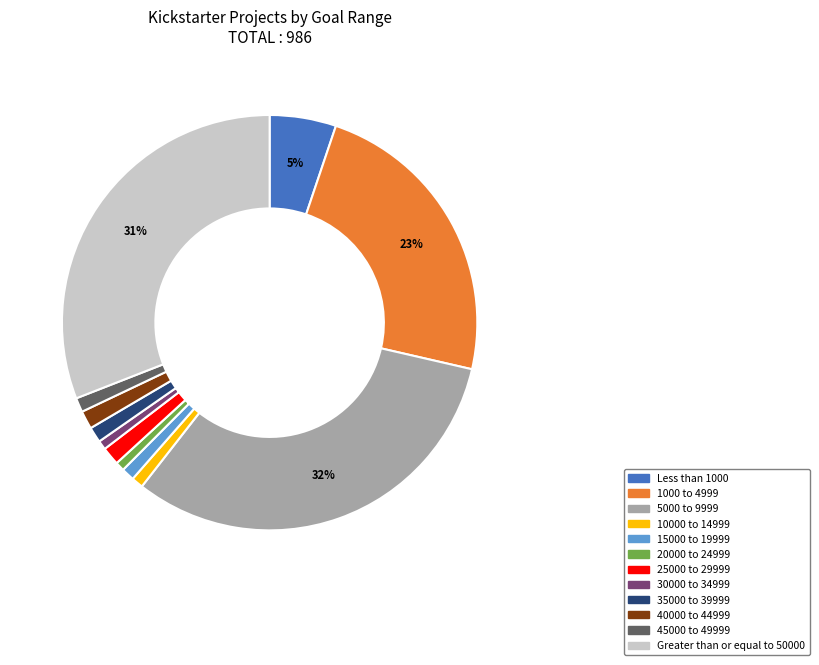

Is it true that Less than 1000 is 5% of the pie?

True